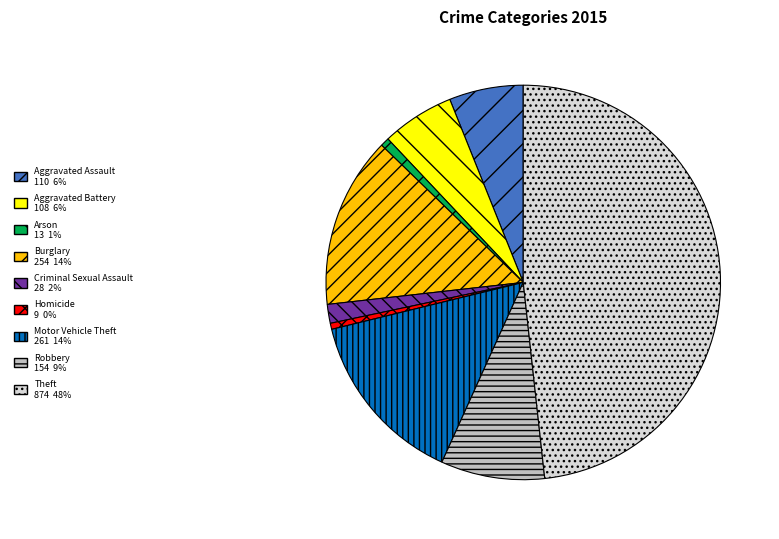

Count the number of slices in the pie.

9